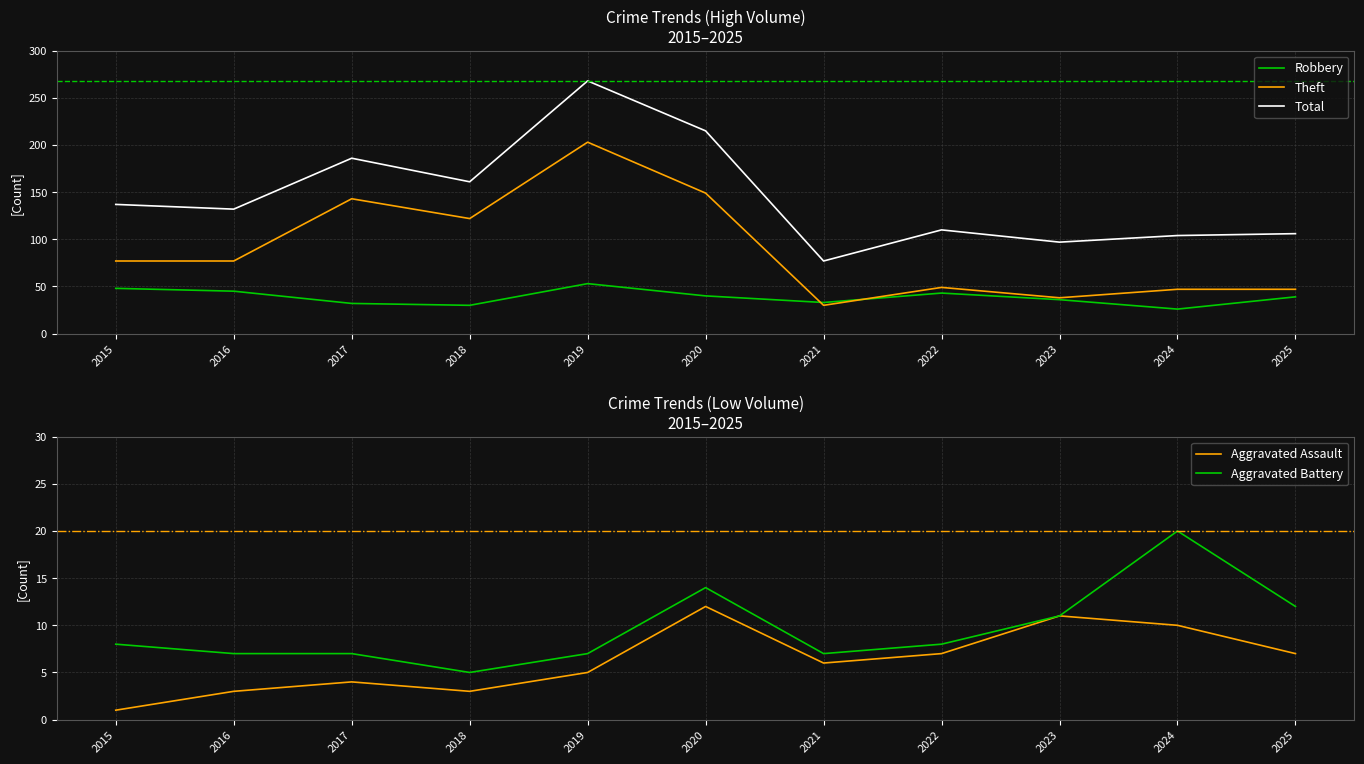

Between 2025 and 2020, which is larger?

2020